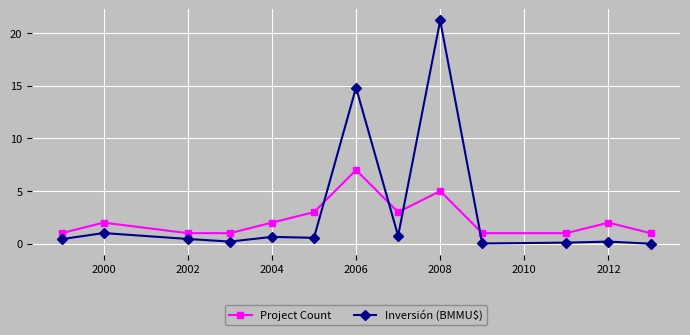

How many lines are shown in the chart?

2